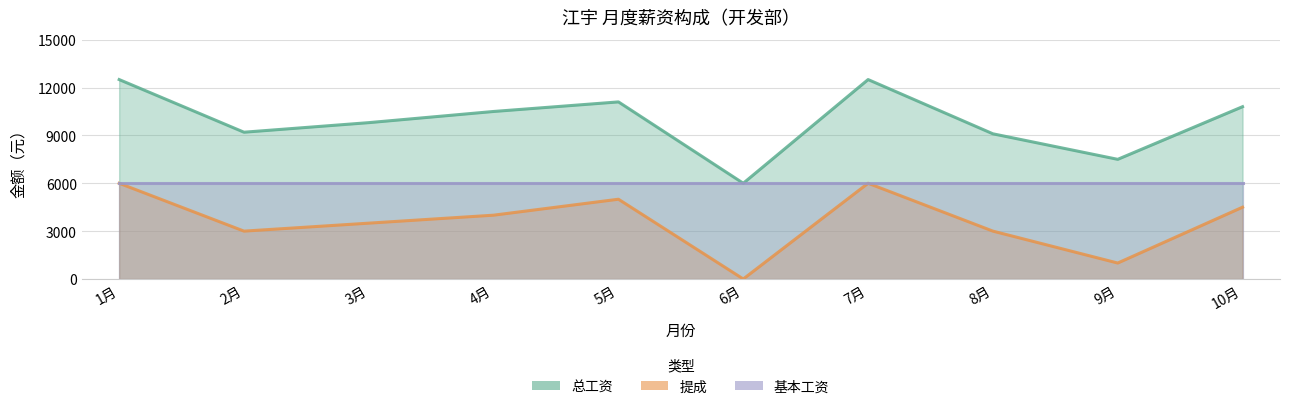

At which category does 总工资 reach its first local peak?

5月